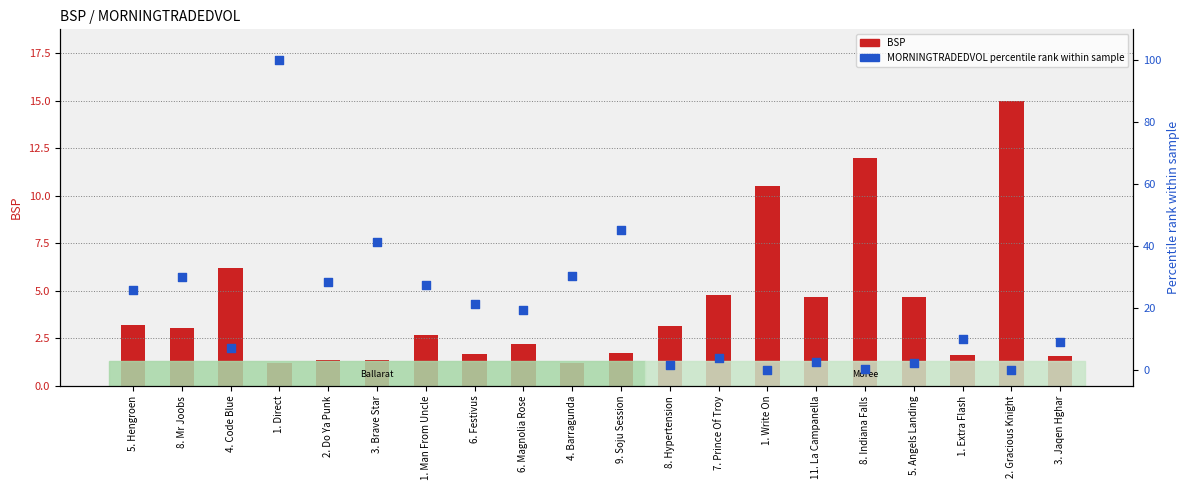

What are all the series names shown in the legend?

BSP, MORNINGTRADEDVOL percentile